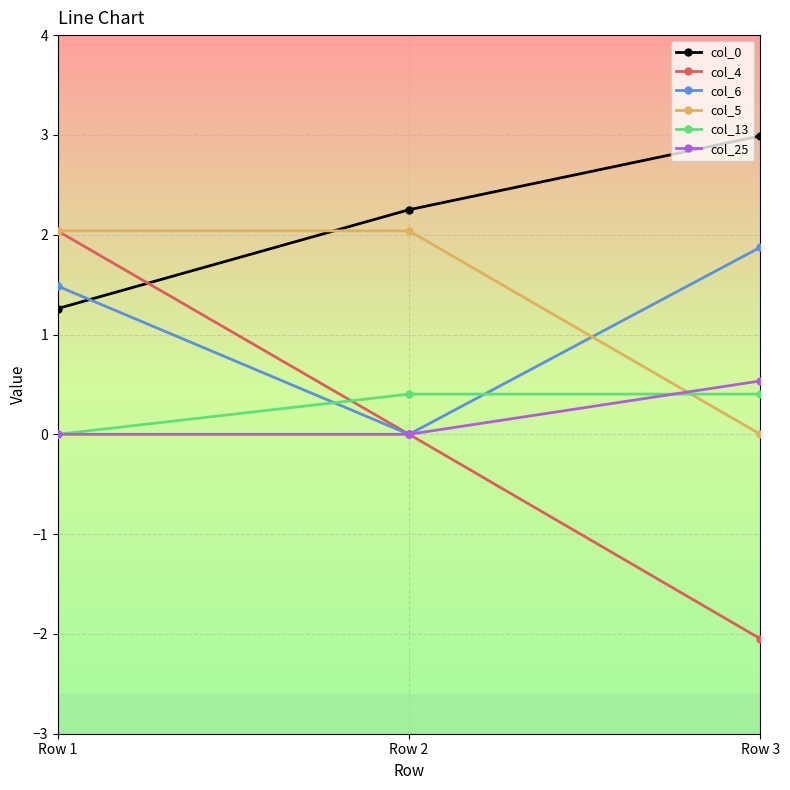

Which label corresponds to the smallest value in the chart?

Row 3